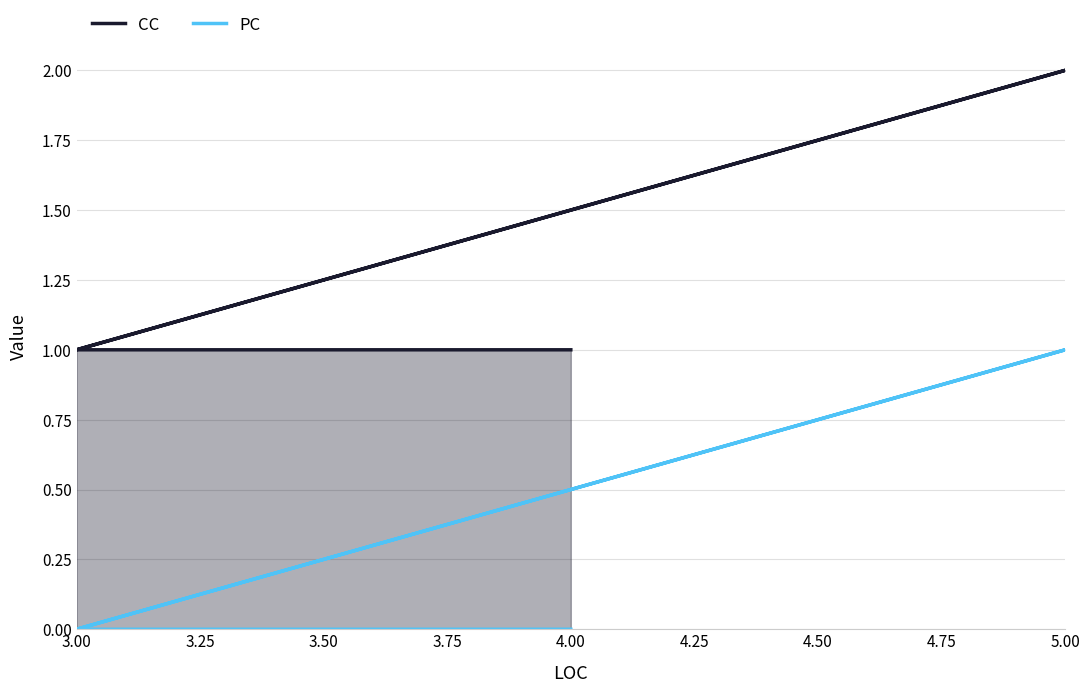

Between 5.00 and 4.00, which is larger?

5.00